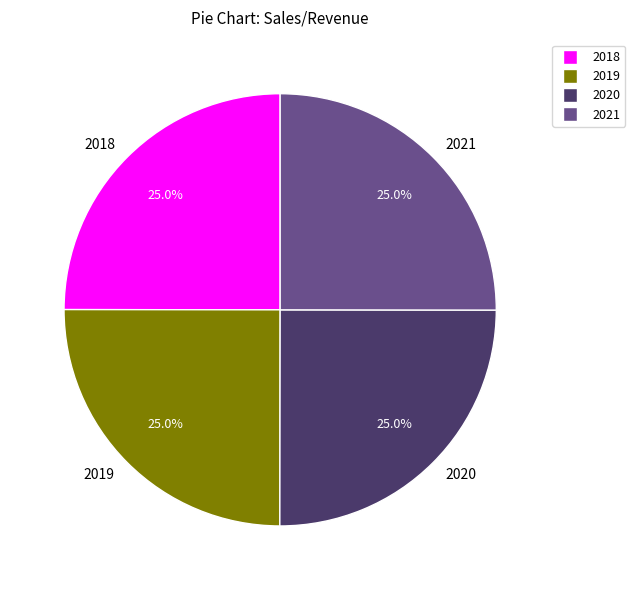

The 2019 slice represents 35% of the pie. True or false?

False